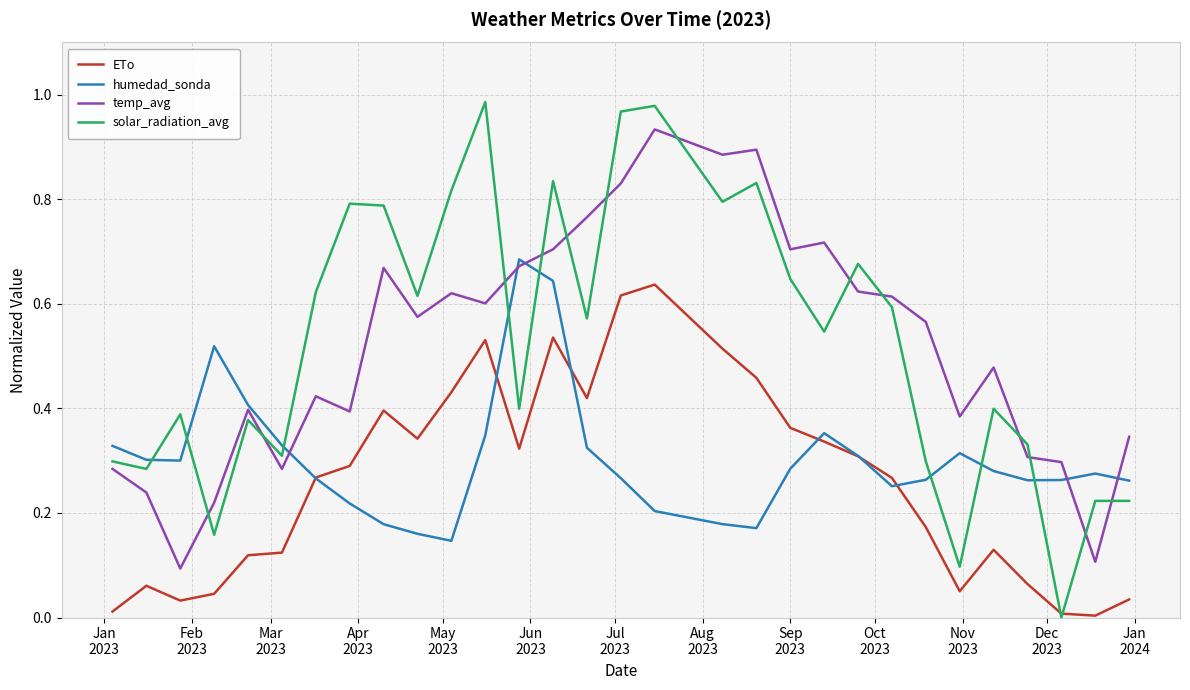

Which series has the largest range (max minus min)?

solar_radiation_avg